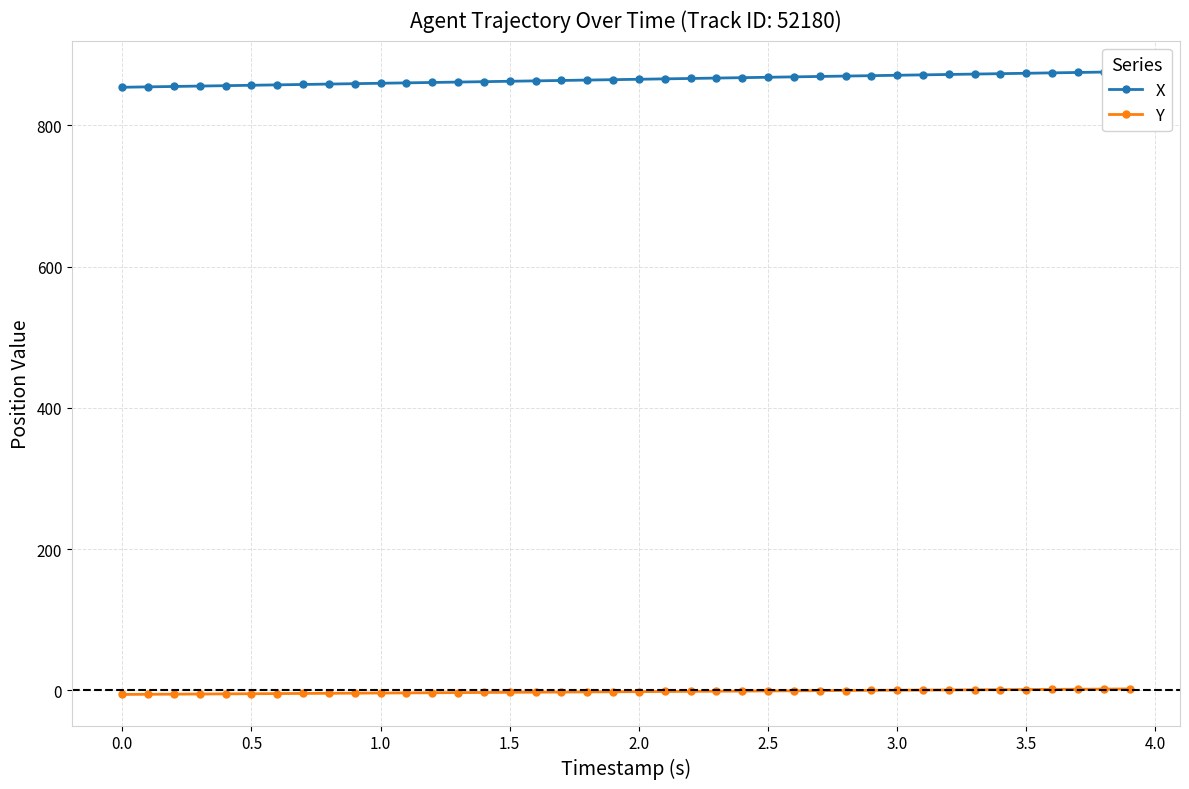

What are all the series names shown in the legend?

X, Y